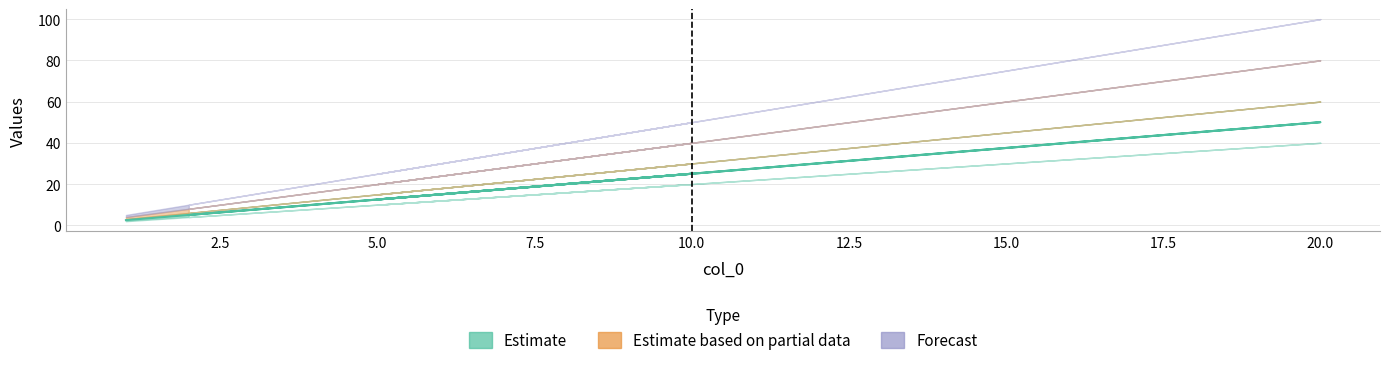

What is the label of the 3rd point from the left?

5